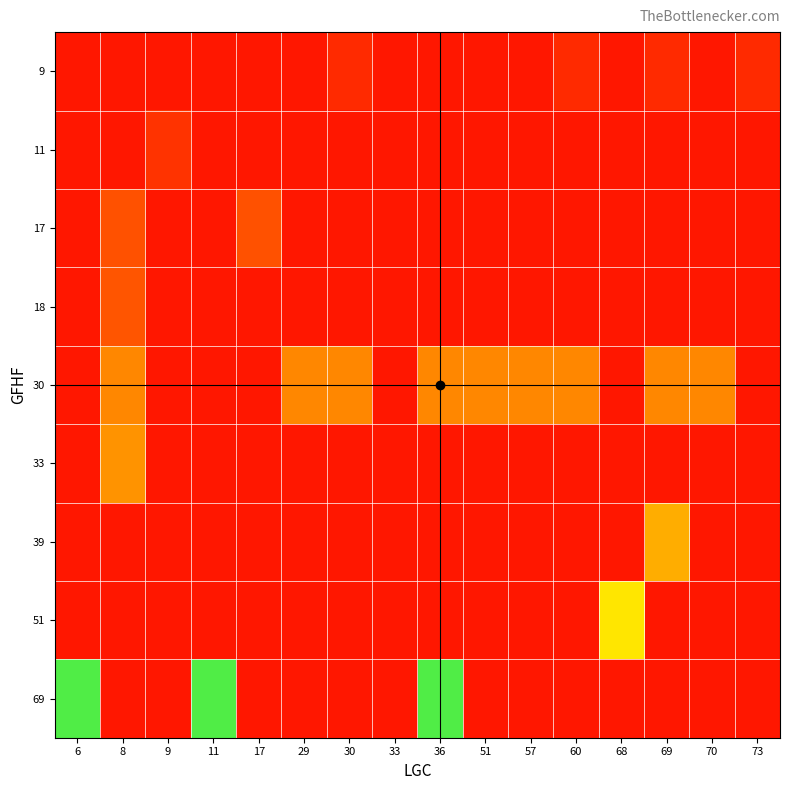

Rank the series by their maximum value, from lowest to highest.

9, 11, 17, 18, 30, 33, 39, 51, 69